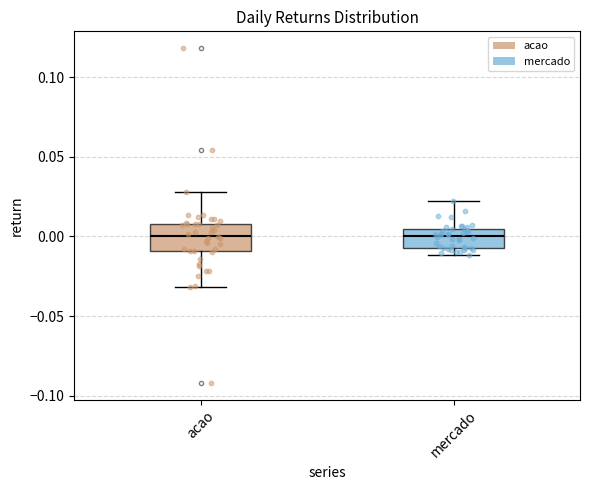

Reading left to right, transcribe this box plot: for each box, give where its median line is, the range the box spans, and where its two whiskers end, as read against the y-axis. The values are not printed on the chart, so give them approximately, as read against the axis.

acao: median 0.000, box -0.010 to 0.010, whiskers -0.030 to 0.030
mercado: median 0.000, box -0.005 to 0.005, whiskers -0.010 to 0.020